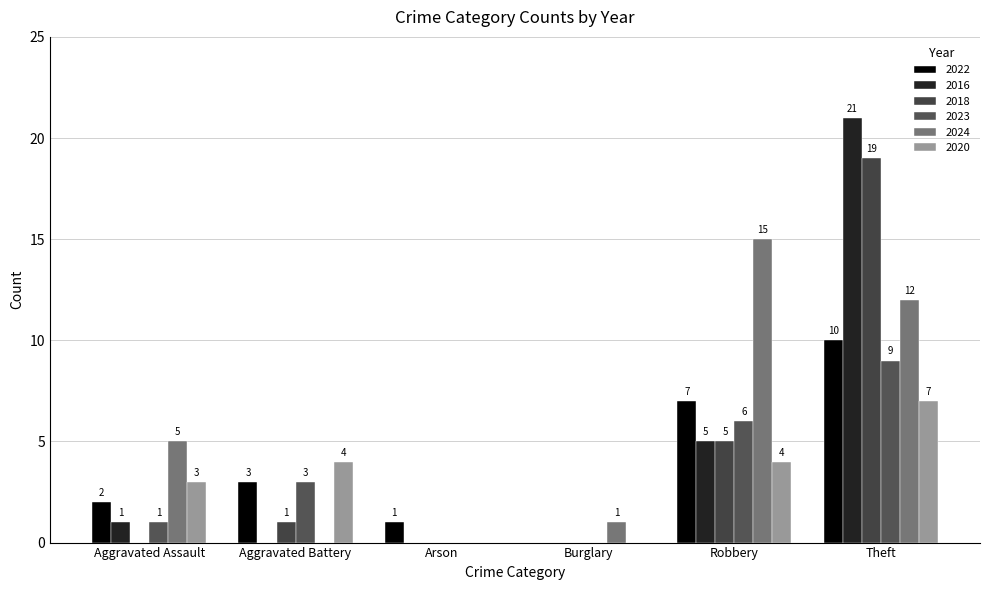

At how many categories does at least one series exceed 16?

1